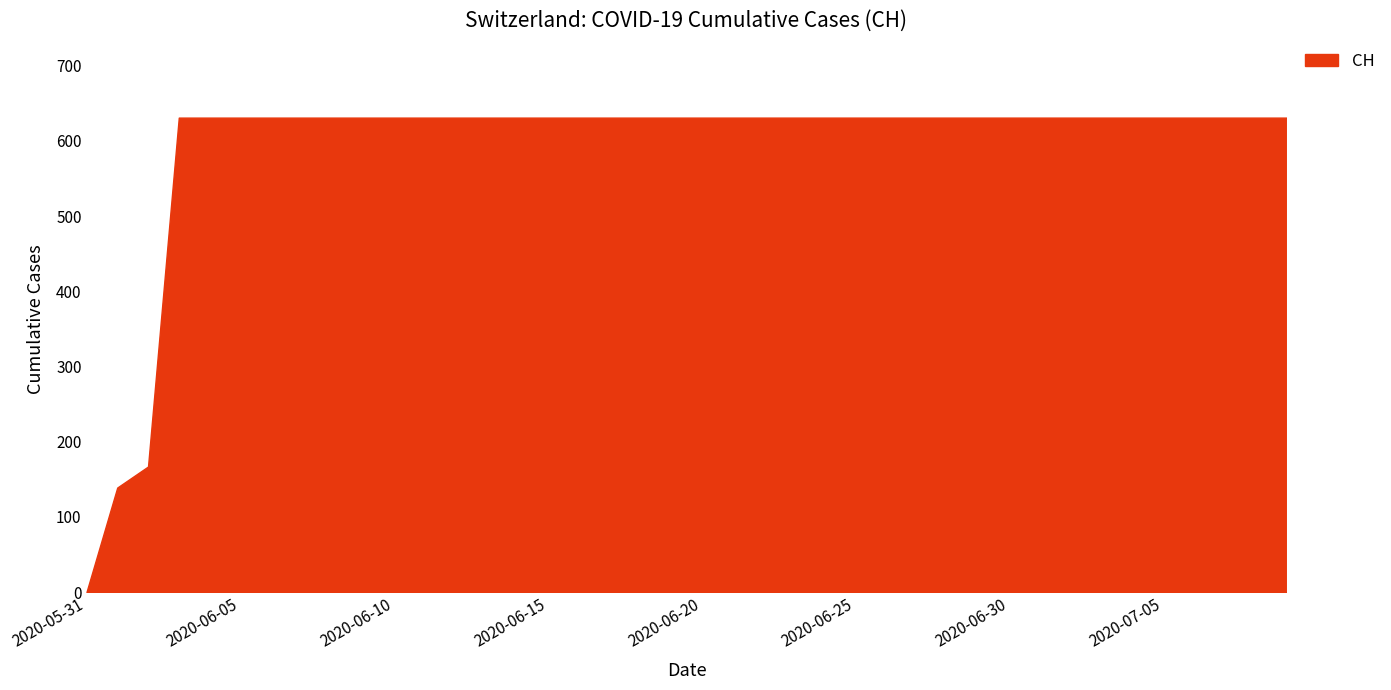

What is the difference between the maximum and minimum values?

631